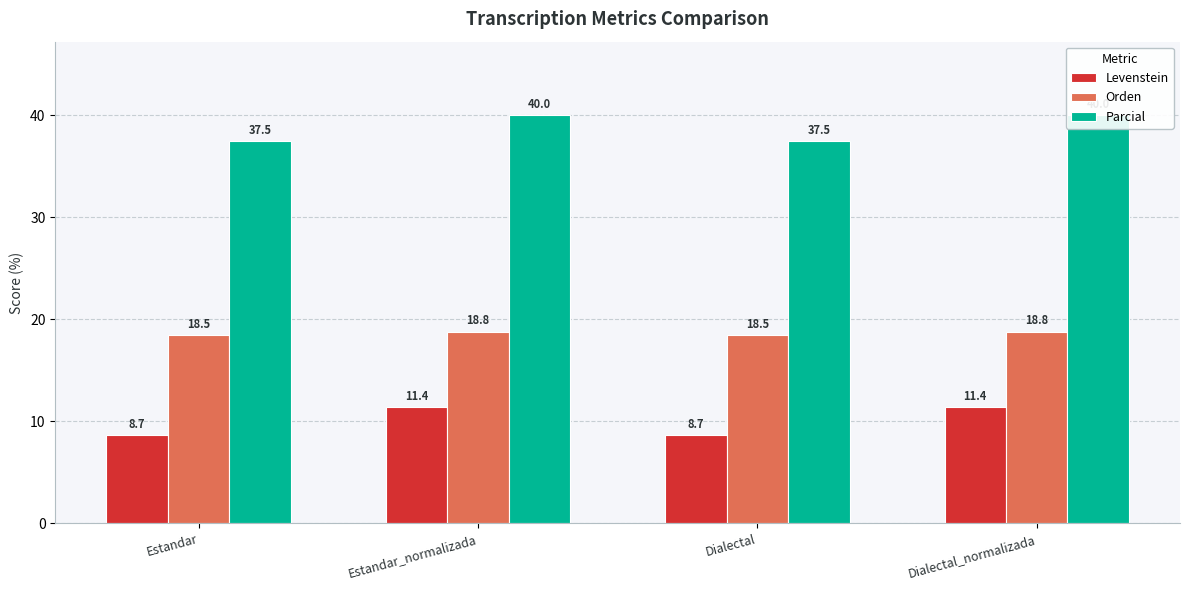

What are all the series names shown in the legend?

Levenstein, Orden, Parcial